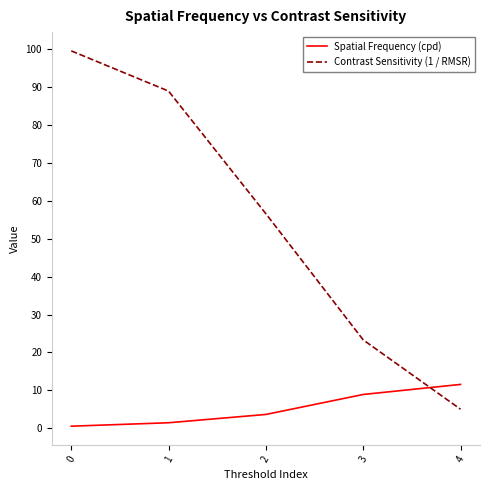

True or false: Contrast Sensitivity (1 / RMSR) has more than 2 interior local peaks.

False